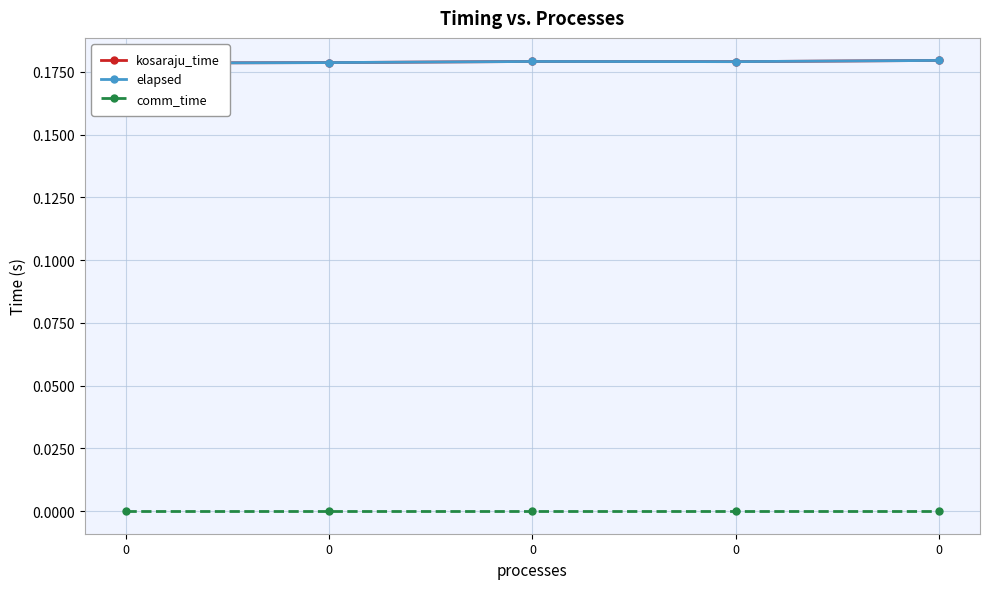

True or false: comm_time and kosaraju_time cross at least once.

False